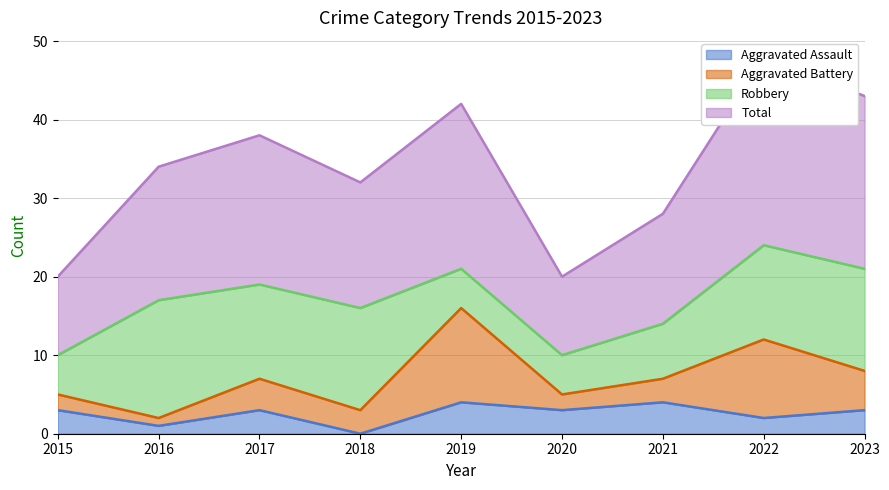

Rank the categories by Aggravated Assault value from highest to lowest.

2019, 2021, 2015, 2017, 2020, 2023, 2022, 2016, 2018